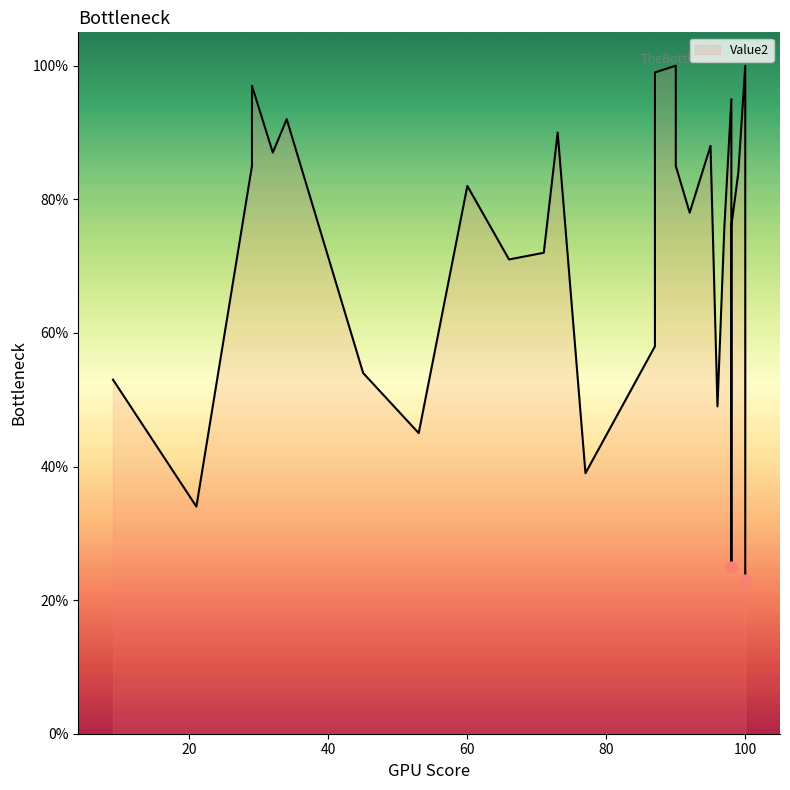

What is the change in value from 34 to 87?

-34